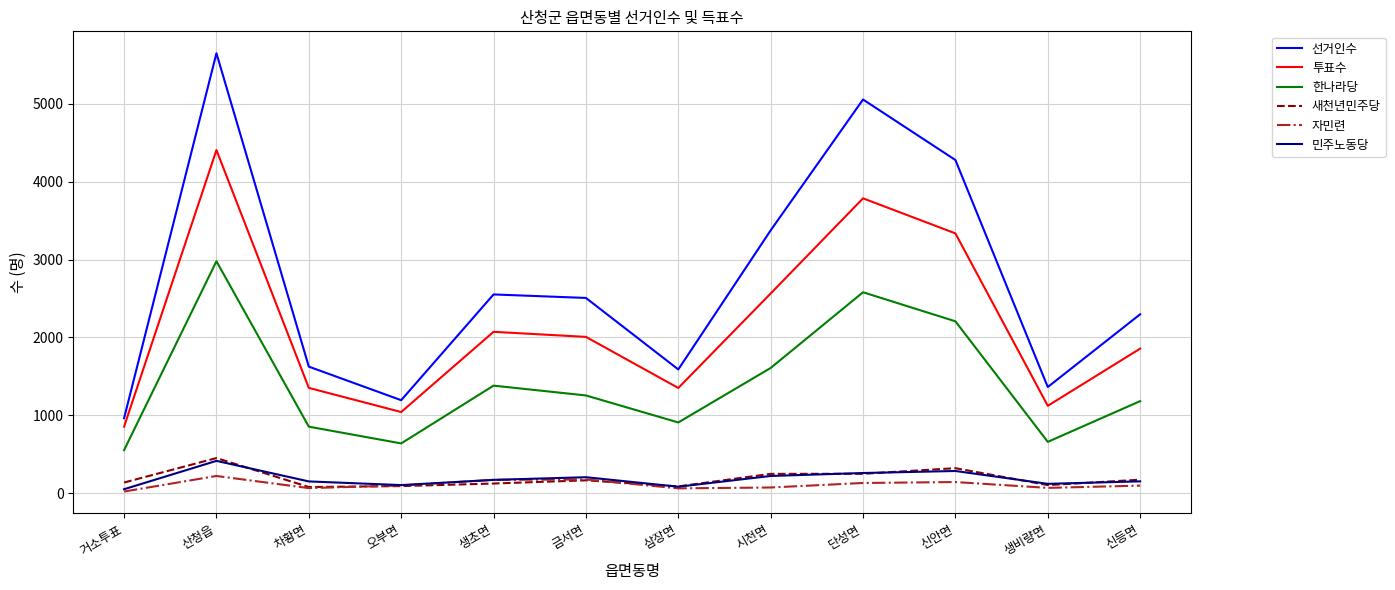

At how many categories does at least one series exceed 5279?

1